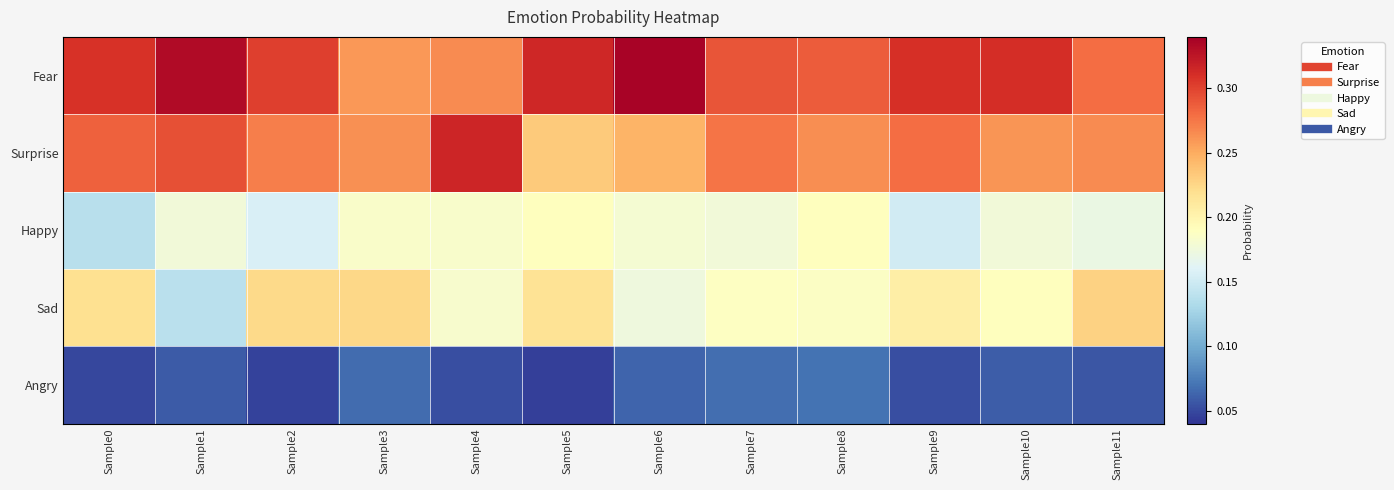

At Sample4, list the series in order from smallest to largest.

Angry, Sad, Happy, Fear, Surprise